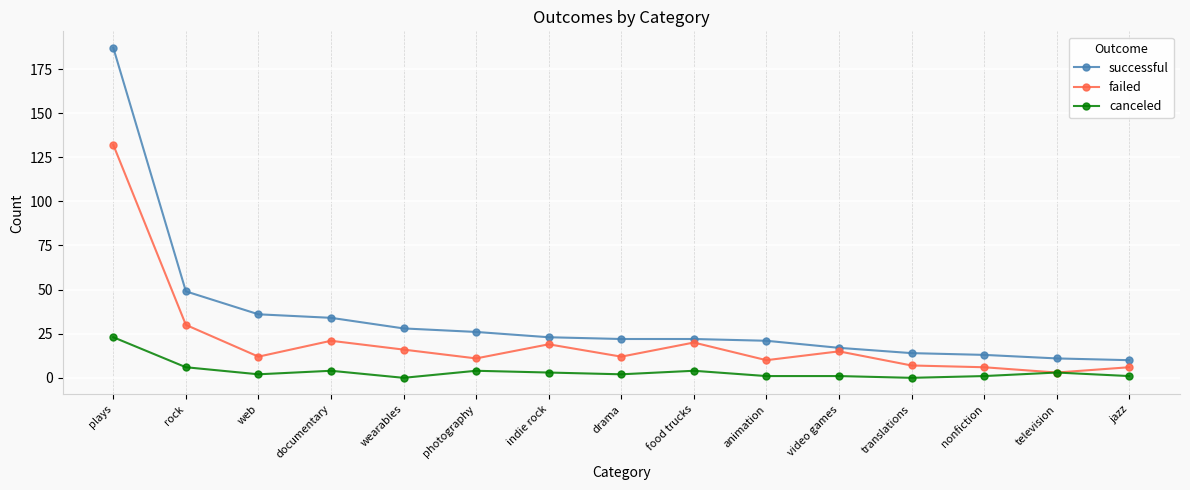

Is it true that failed equals 20 at food trucks?

True